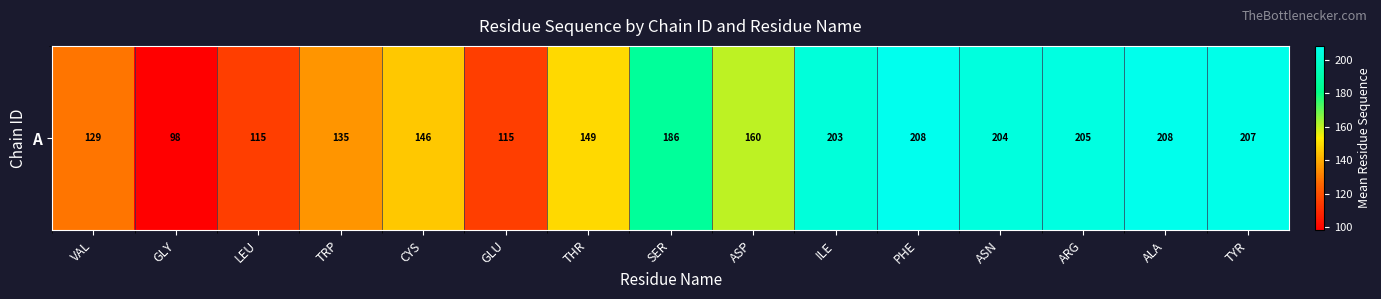

Rank the categories by value from highest to lowest.

PHE, ALA, TYR, ARG, ASN, ILE, SER, ASP, THR, CYS, TRP, VAL, LEU, GLU, GLY